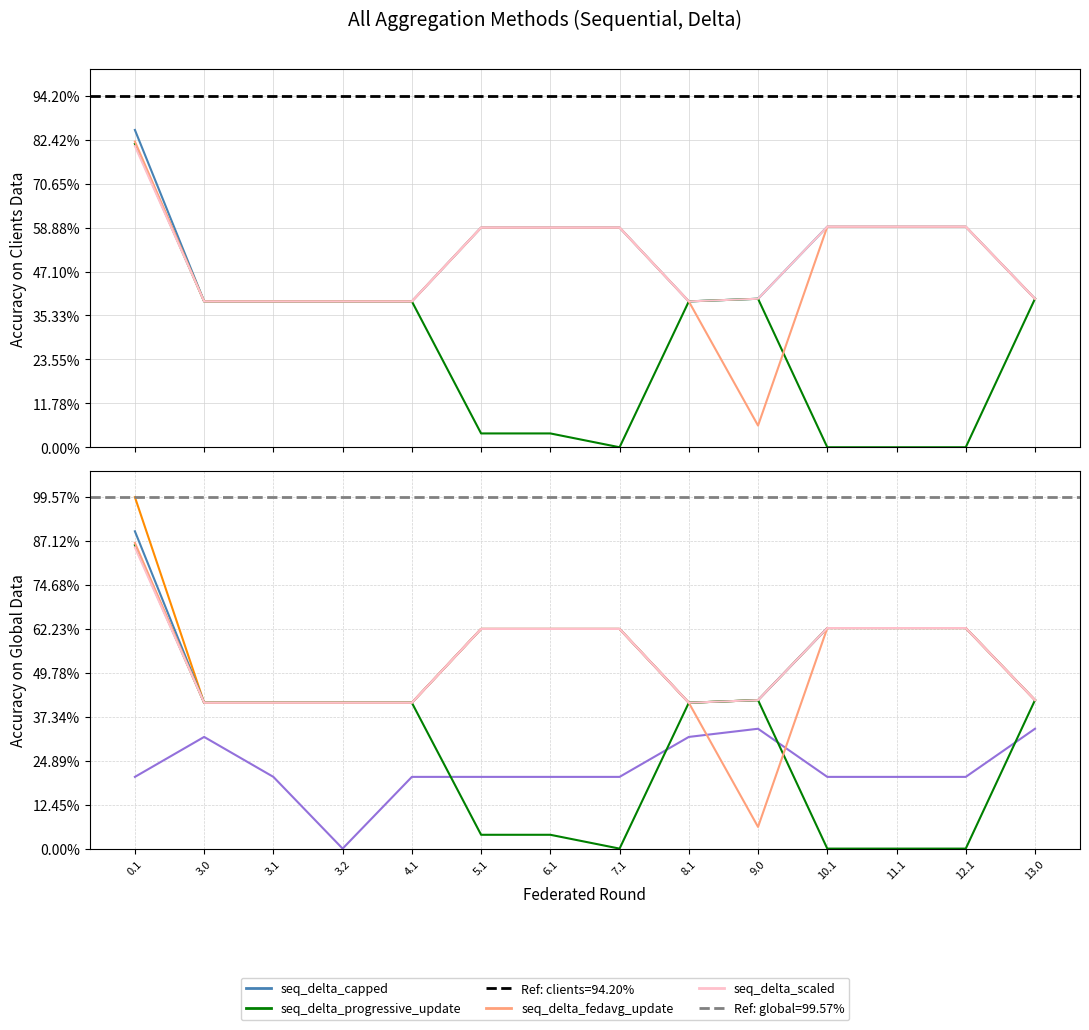

The col_6 series shows 0.0 at 10.1. True or false?

True